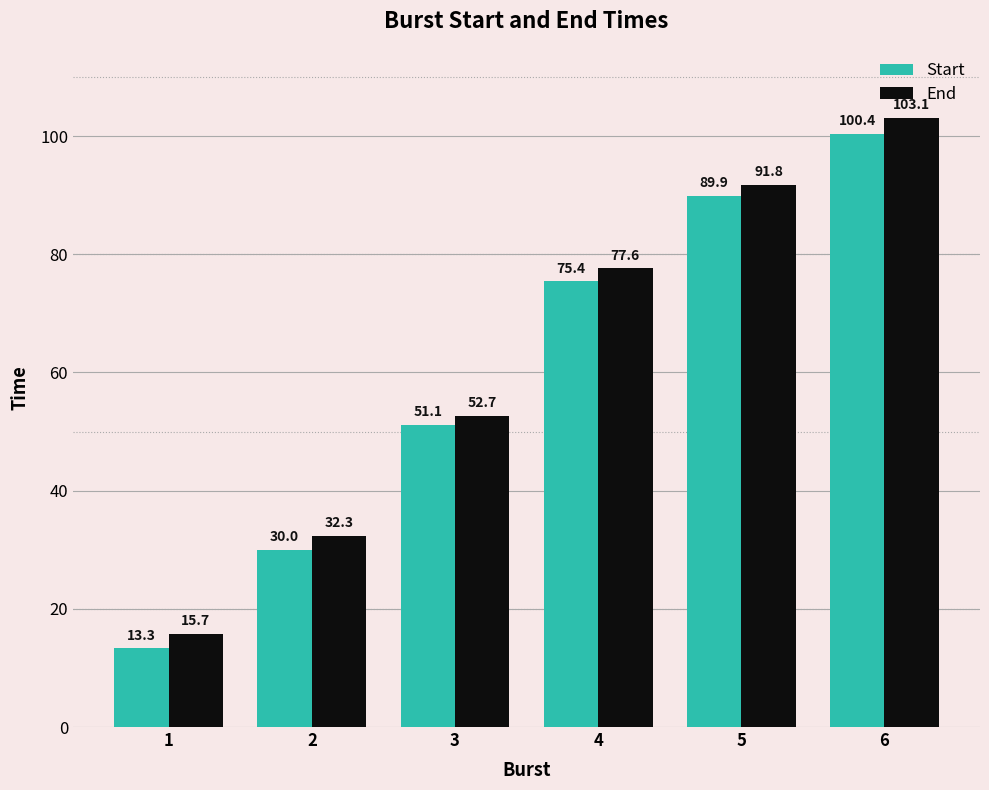

Which label corresponds to the largest value in the chart?

6